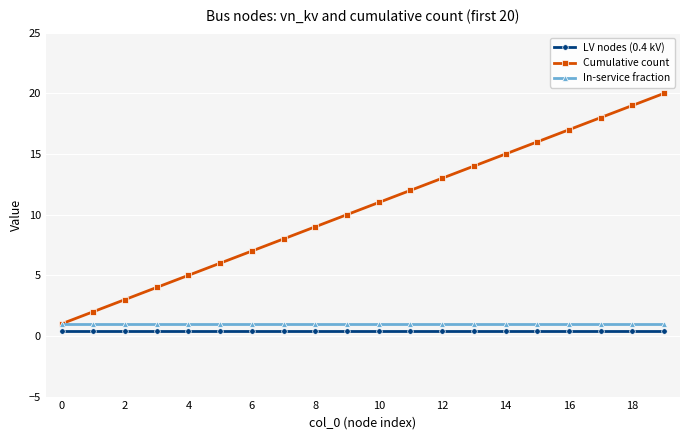

What is the value of the In-service fraction point at the 10th from the left?

1.0